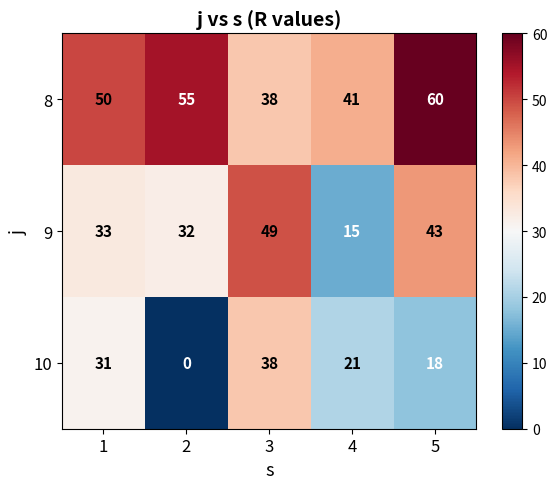

Is it true that 8 equals 41 at 4?

True